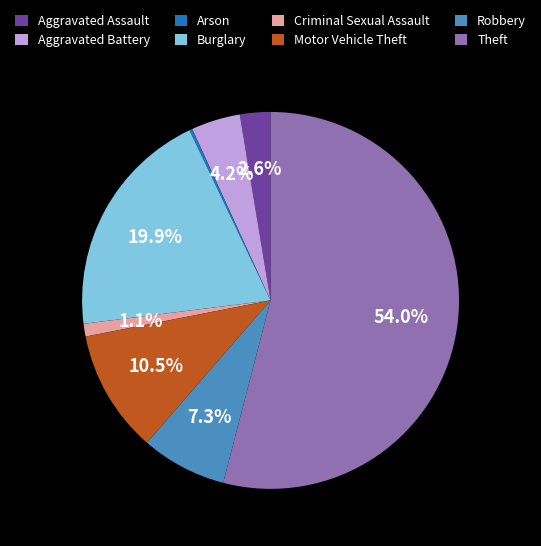

Is there a majority slice in this chart?

Yes